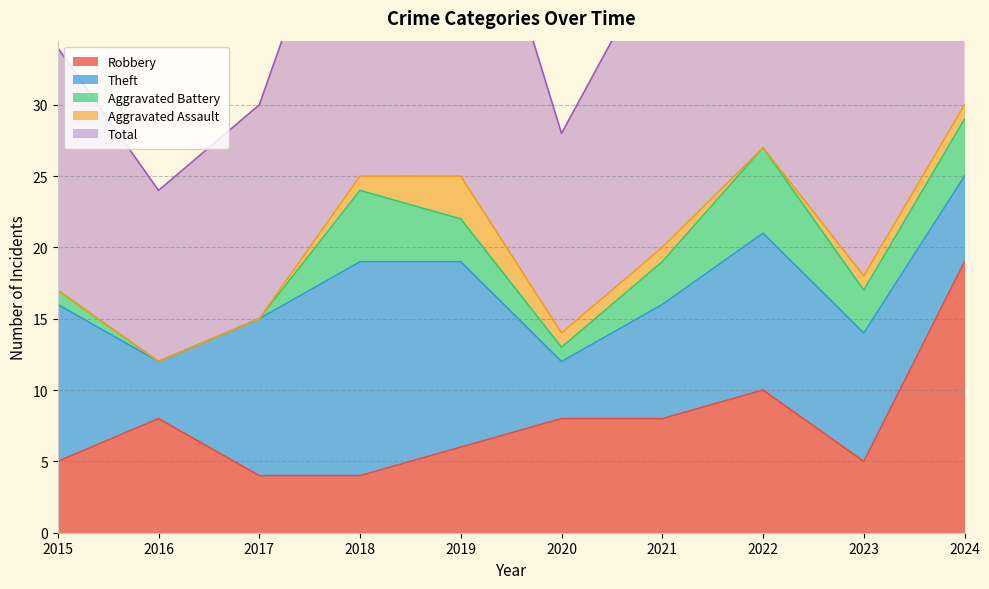

List the labels in order of Robbery value, largest first.

2024, 2022, 2016, 2020, 2021, 2019, 2015, 2023, 2017, 2018